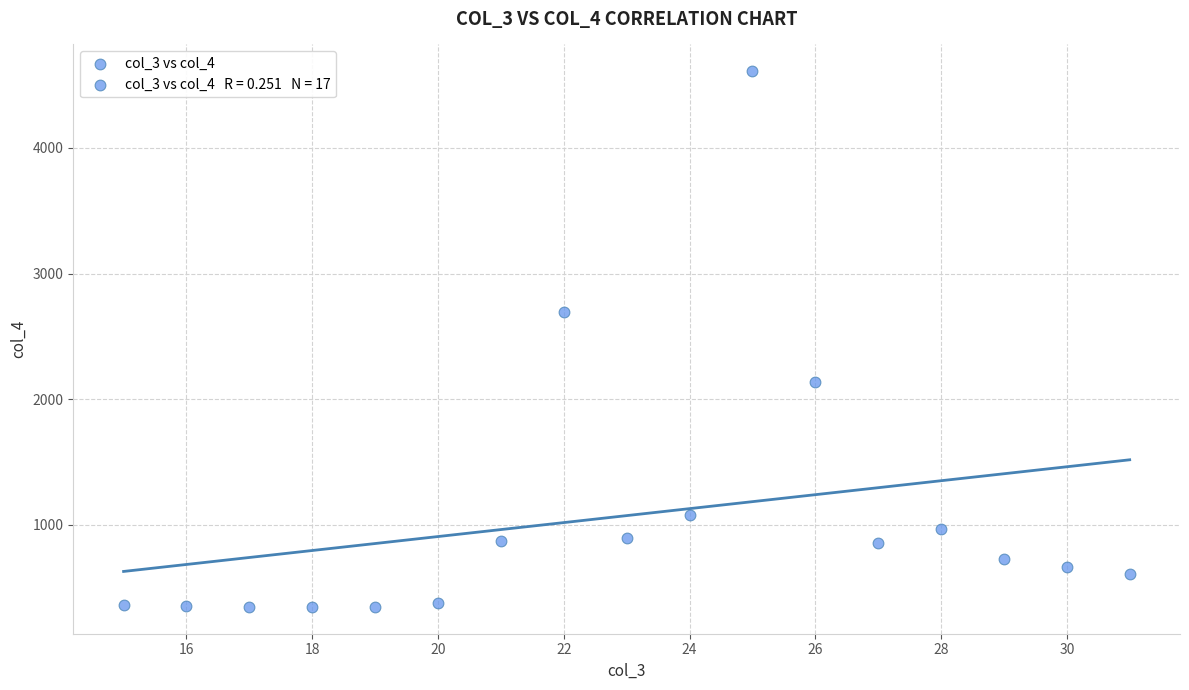

What is the range of X values (max minus min)?

16